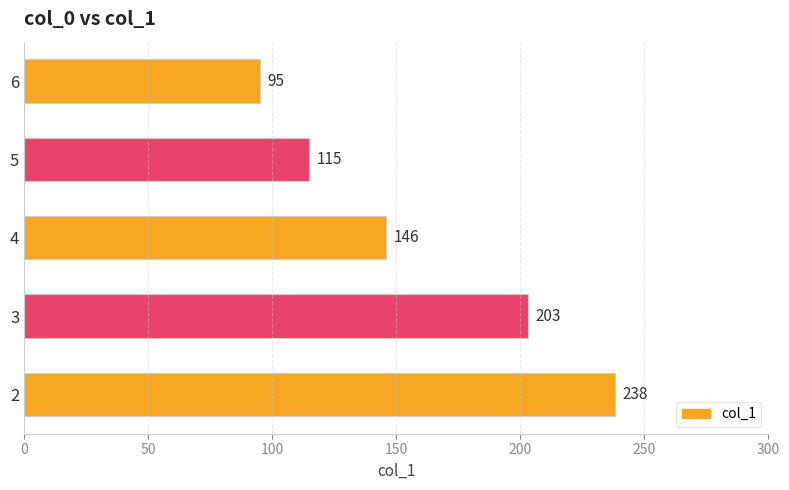

What is the average value?

159